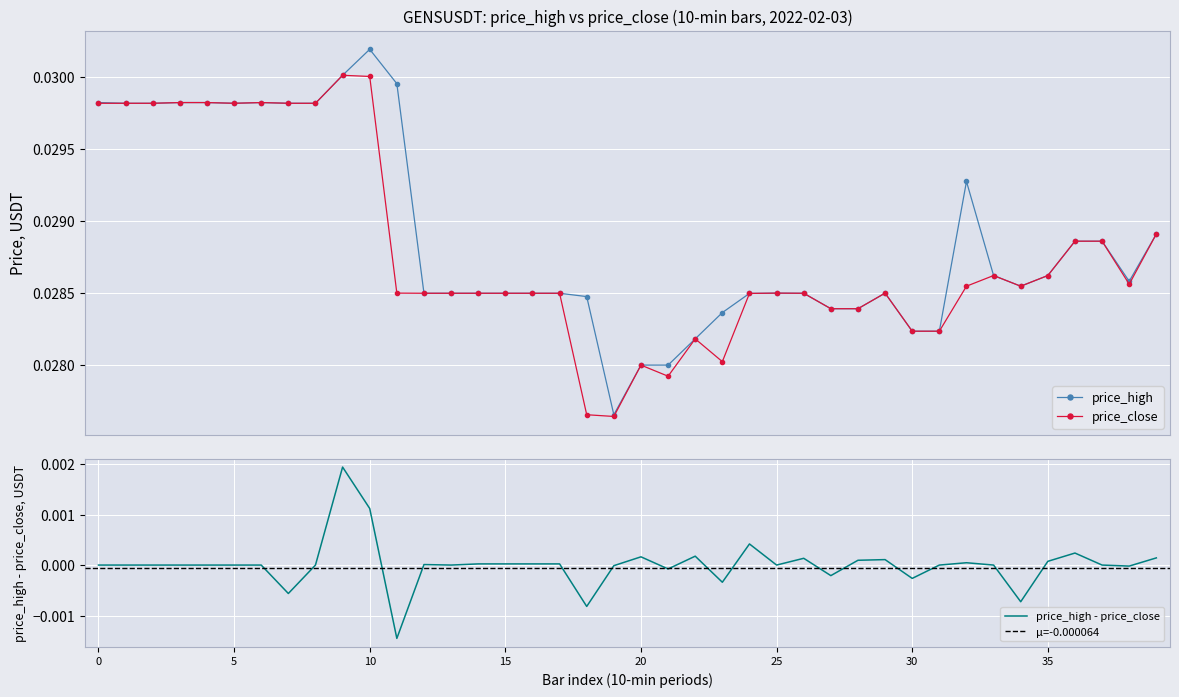

Which series has the largest range (max minus min)?

price_high